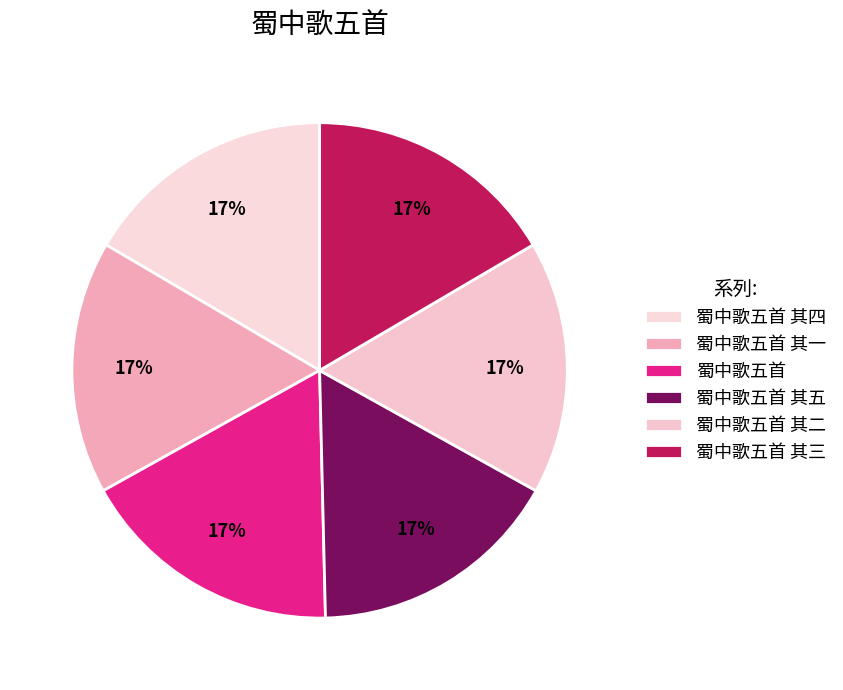

How many segments does this pie chart have?

6